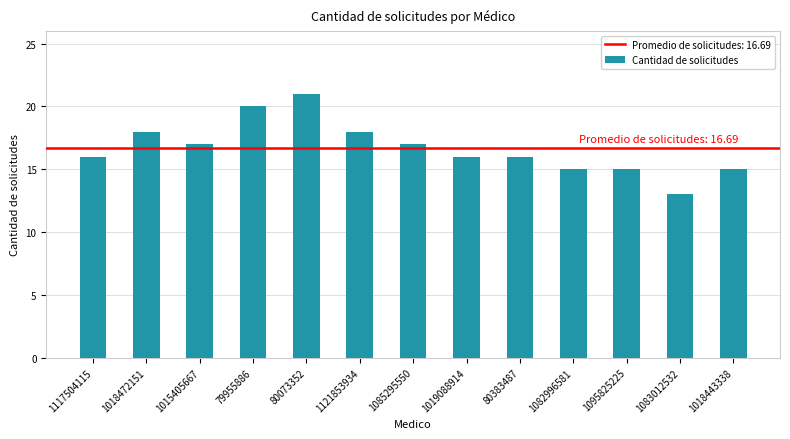

What position from the left is 1082996581?

10